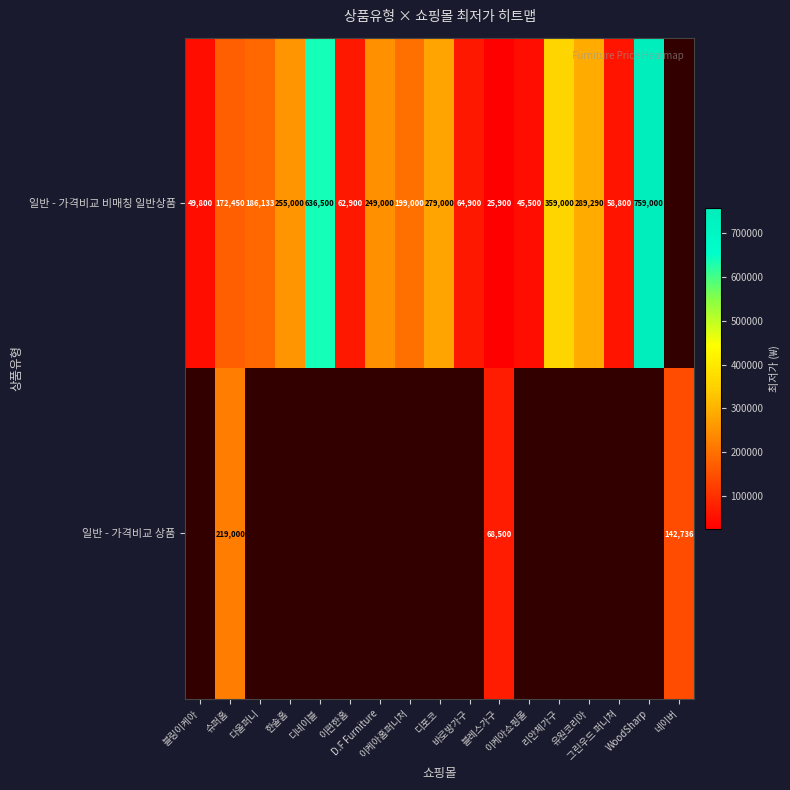

Which series changed the most between 블링이케아 and WoodSharp?

일반 - 가격비교 비매칭 일반상품